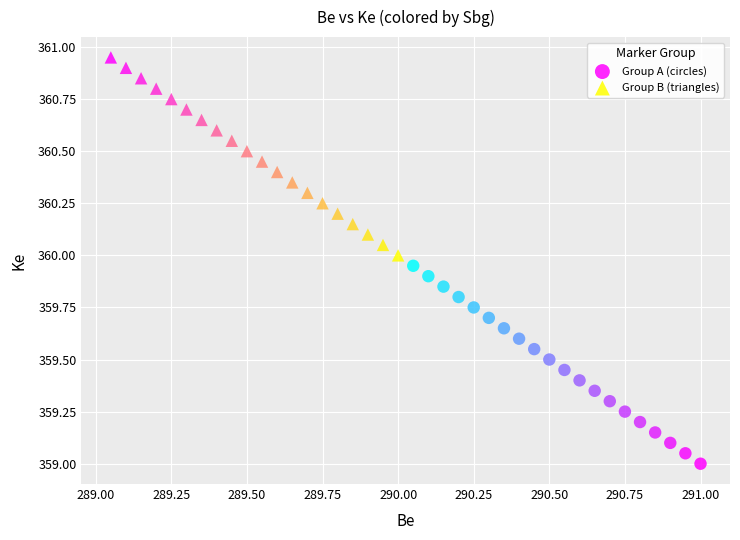

Which series contains the lowest Y value?

Group A (circles)